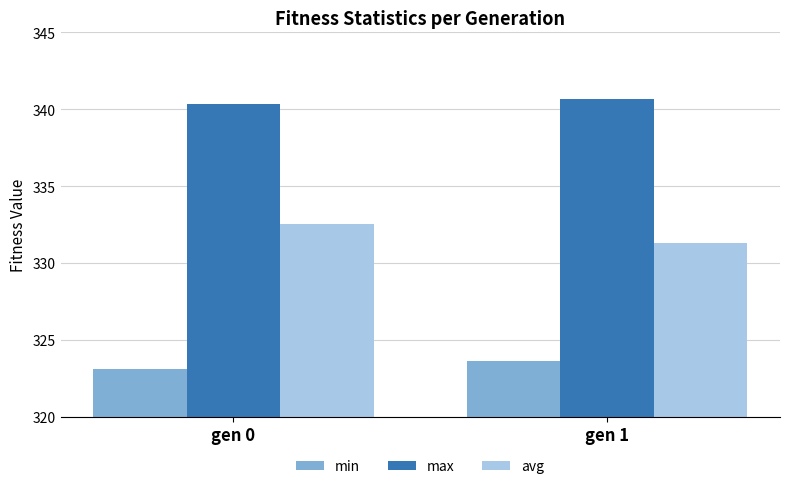

At which label does max reach its minimum?

gen 0